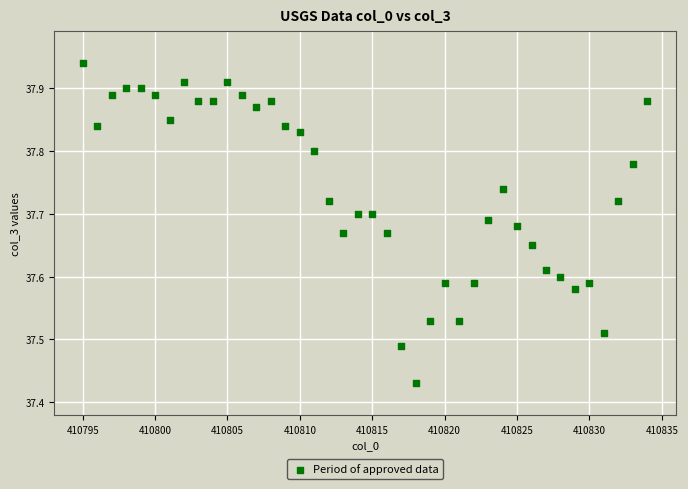

What is the range of X values (max minus min)?

39.0